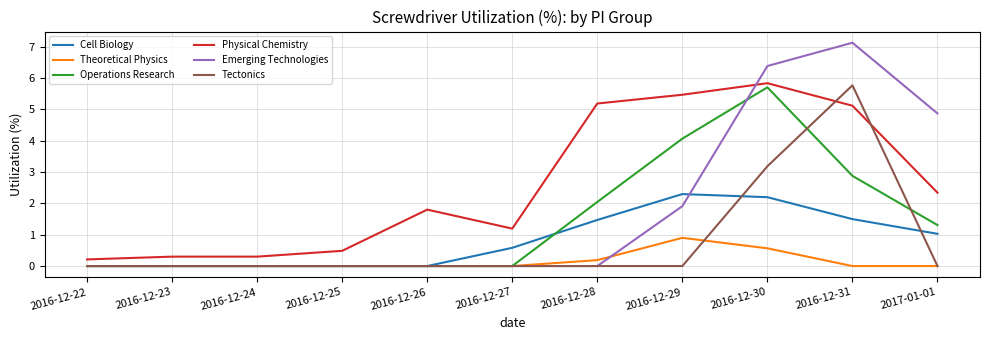

How many lines are shown in the chart?

6